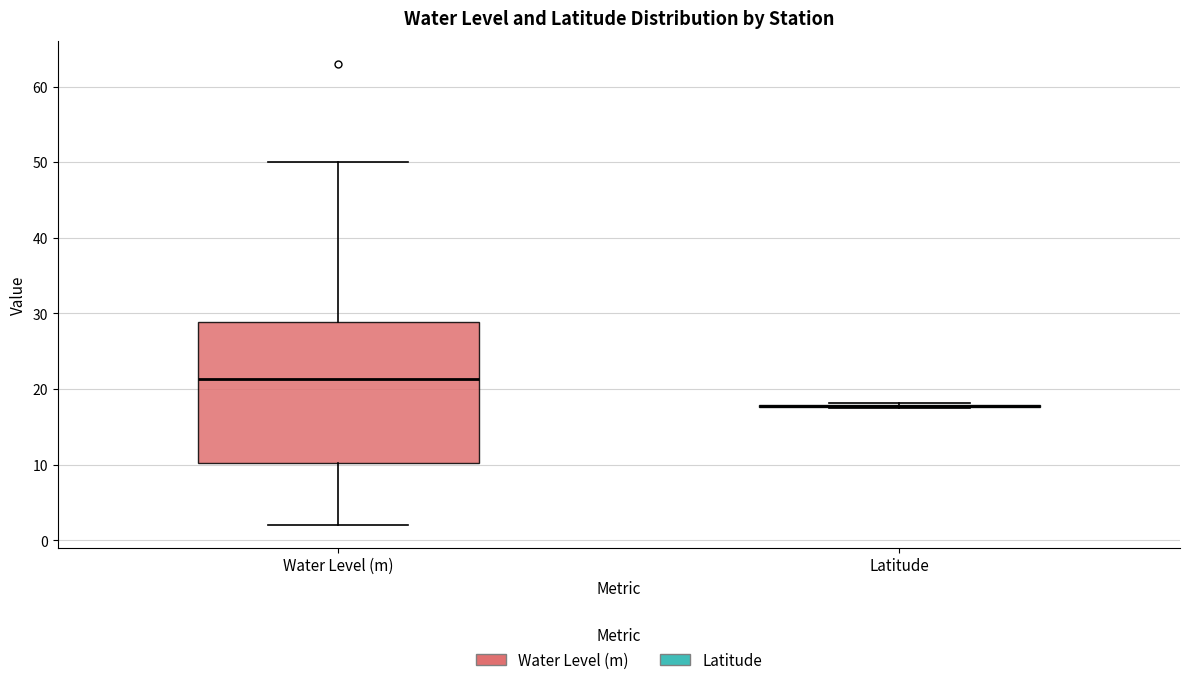

Reading left to right, read every box against the y-axis: the position of its median line, the range the box covers, and the ends of its whiskers. The values are not printed on the chart, so give them approximately, as read against the axis.

Water Level (m): median 21, box 10 to 29, whiskers 2 to 50
Latitude: box collapsed to a line at 18, whiskers 18 to 18